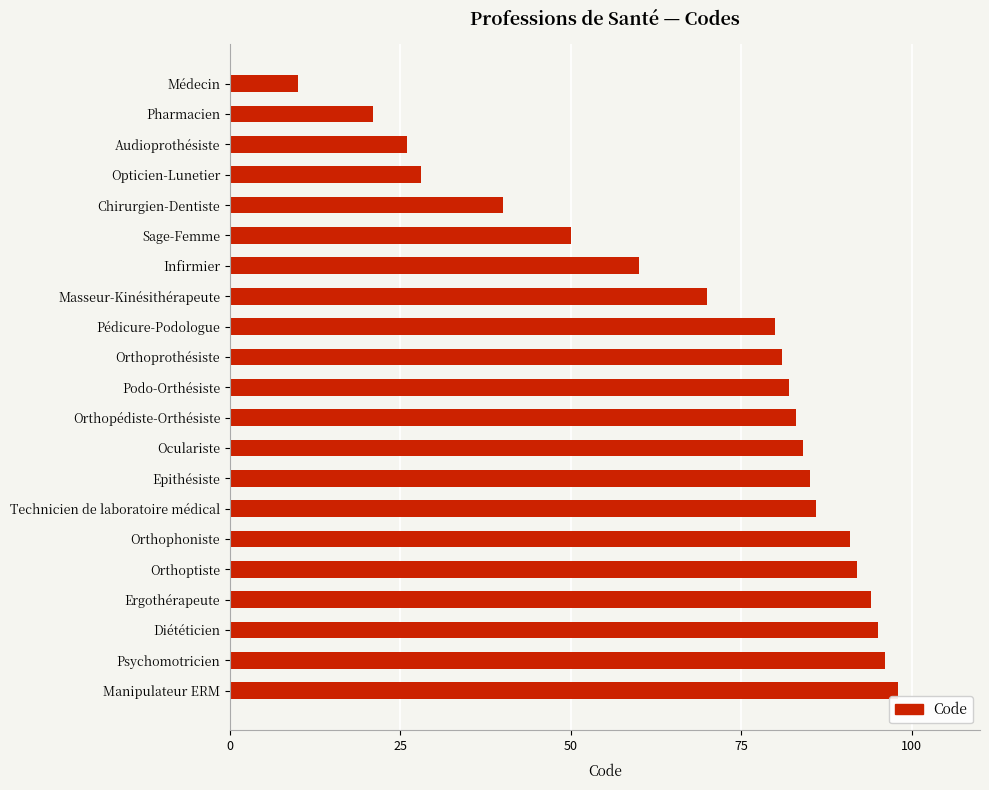

What is the maximum value shown in the chart?

98